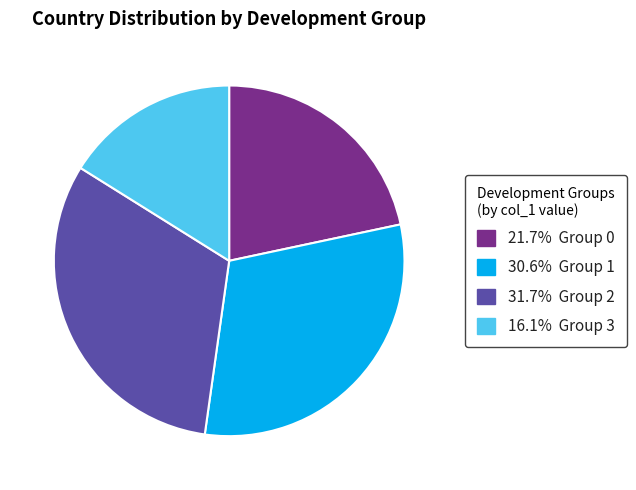

Is there any slice that represents more than half of the pie?

No